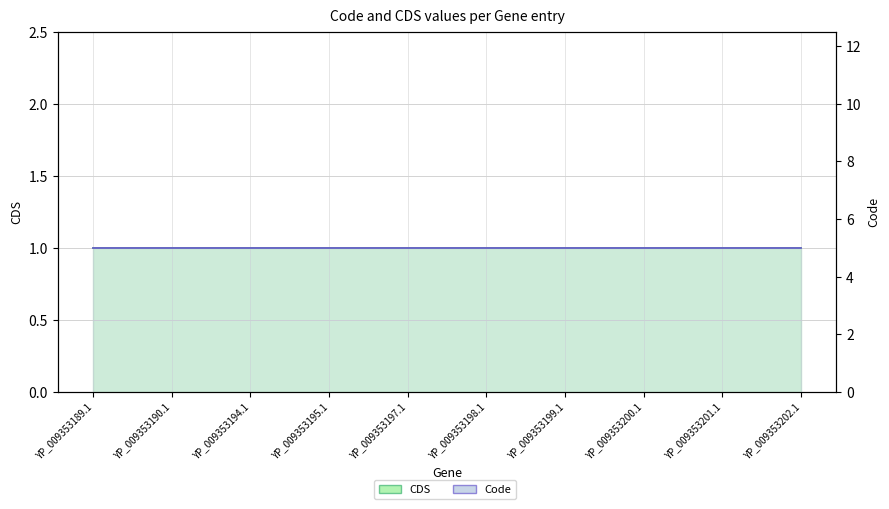

Does the chart display data point markers on the line(s)?

No